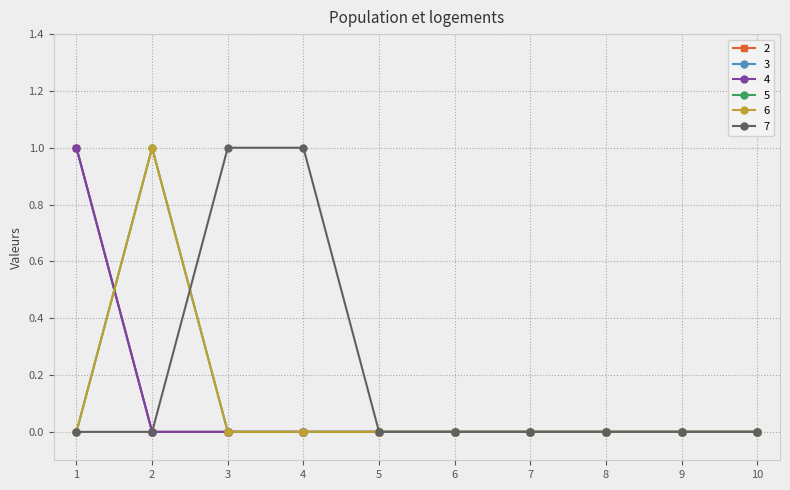

Is this an area chart (filled region under the line)?

No